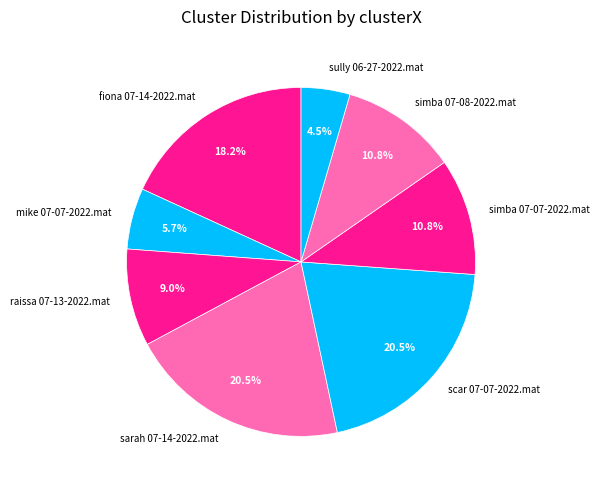

Count the number of slices in the pie.

8